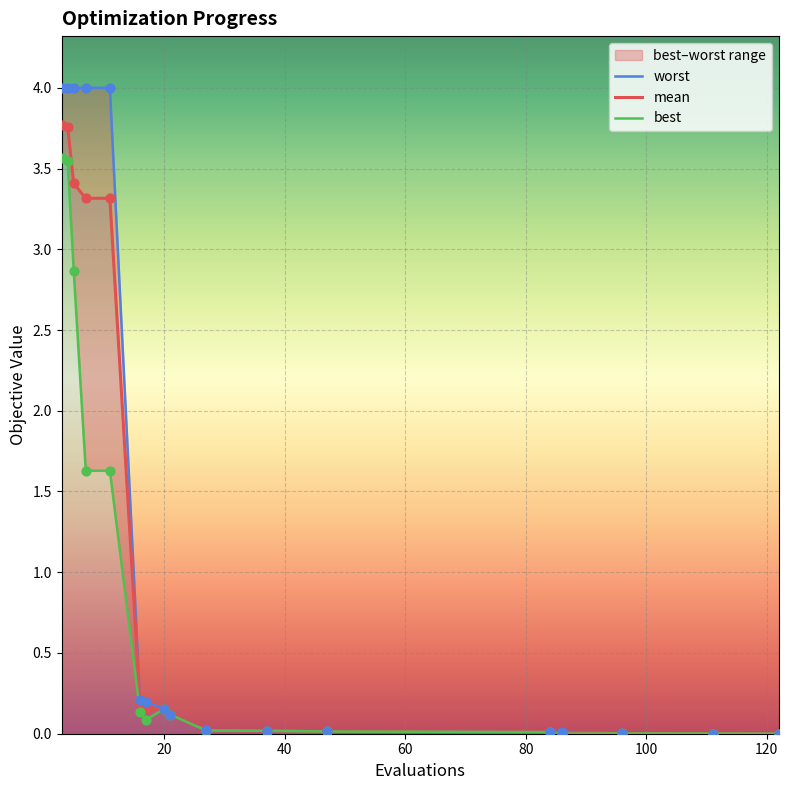

Which series has the widest spread of Y values?

worst